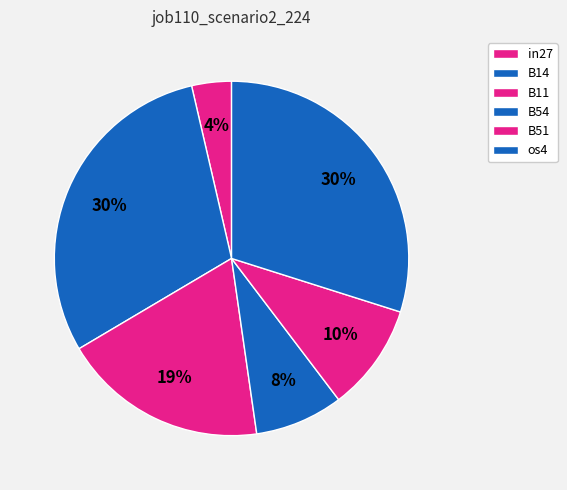

What percentage is the B14 slice, to the nearest percent?

30%